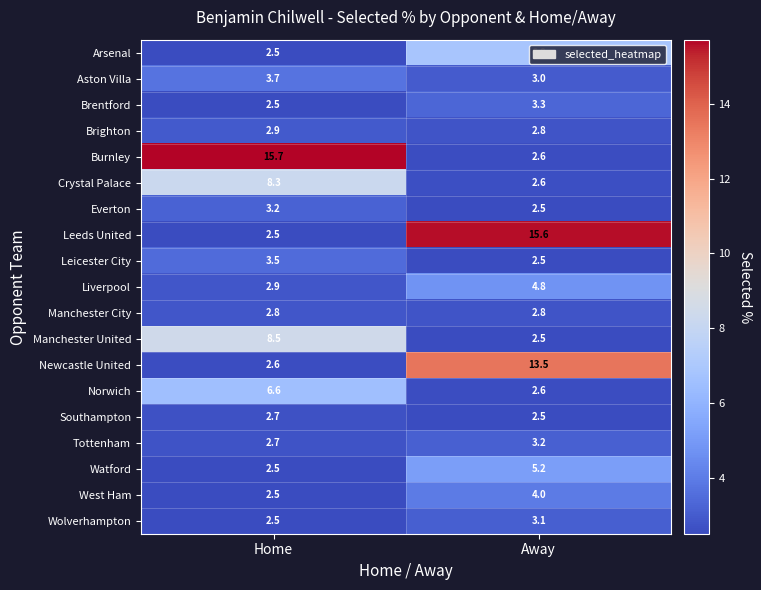

What is the spread (max minus min) of values at Away?

13.1